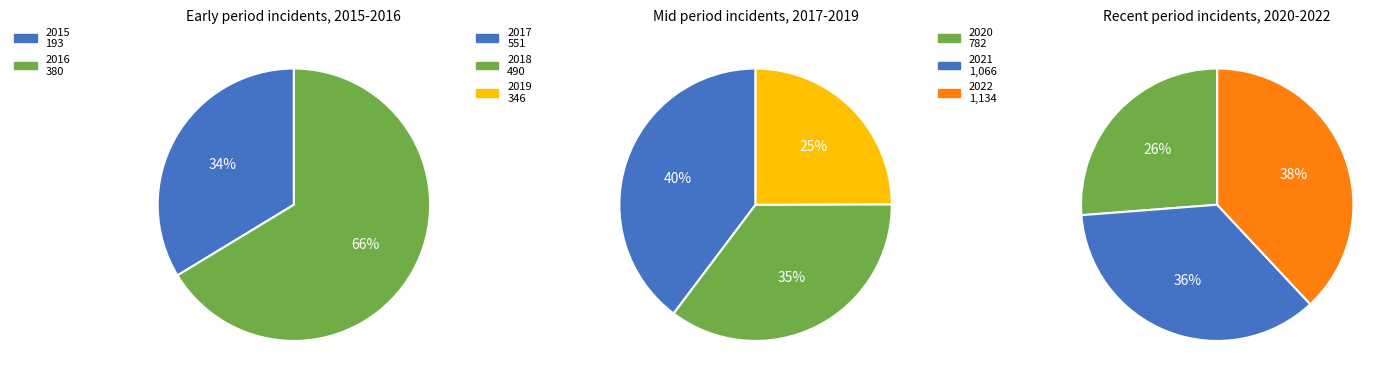

Count the number of slices in the pie.

8